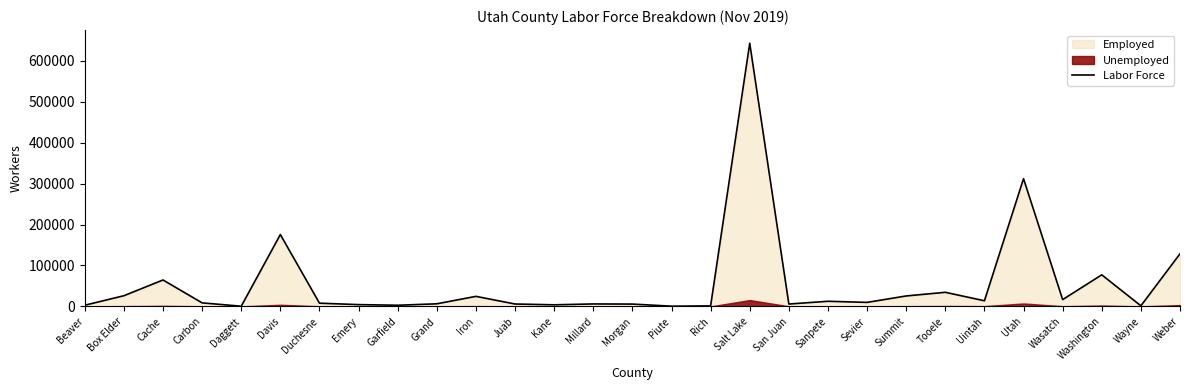

At which category does the data reach its first local valley?

Daggett